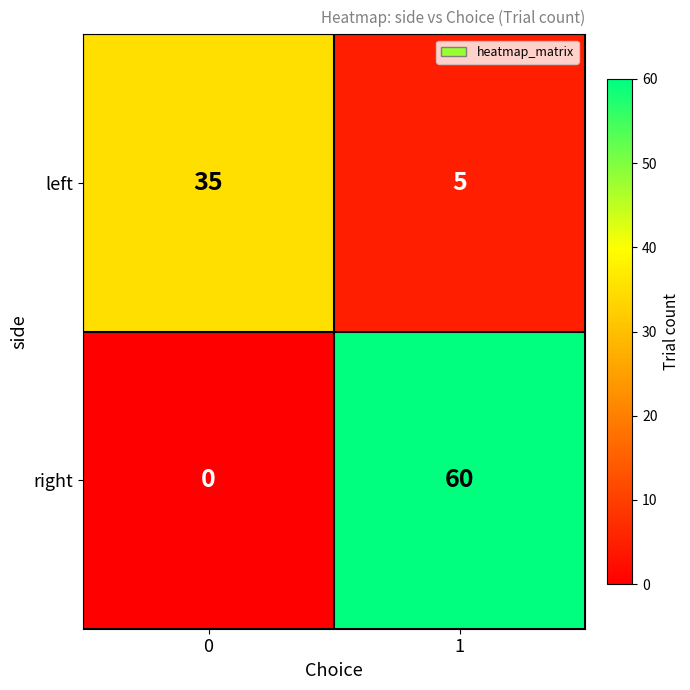

At how many categories does at least one series exceed 20?

2